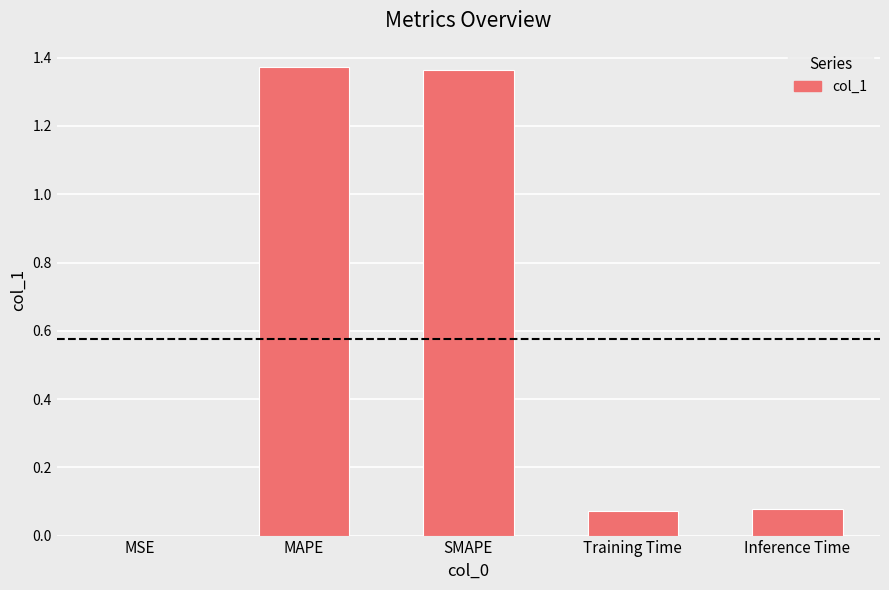

True or false: the data shows 0.0 at MSE.

True